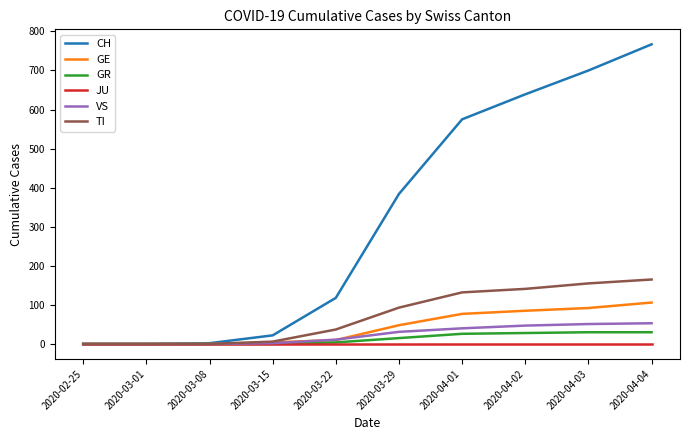

What is the total value across all series at 2020-03-08?

2